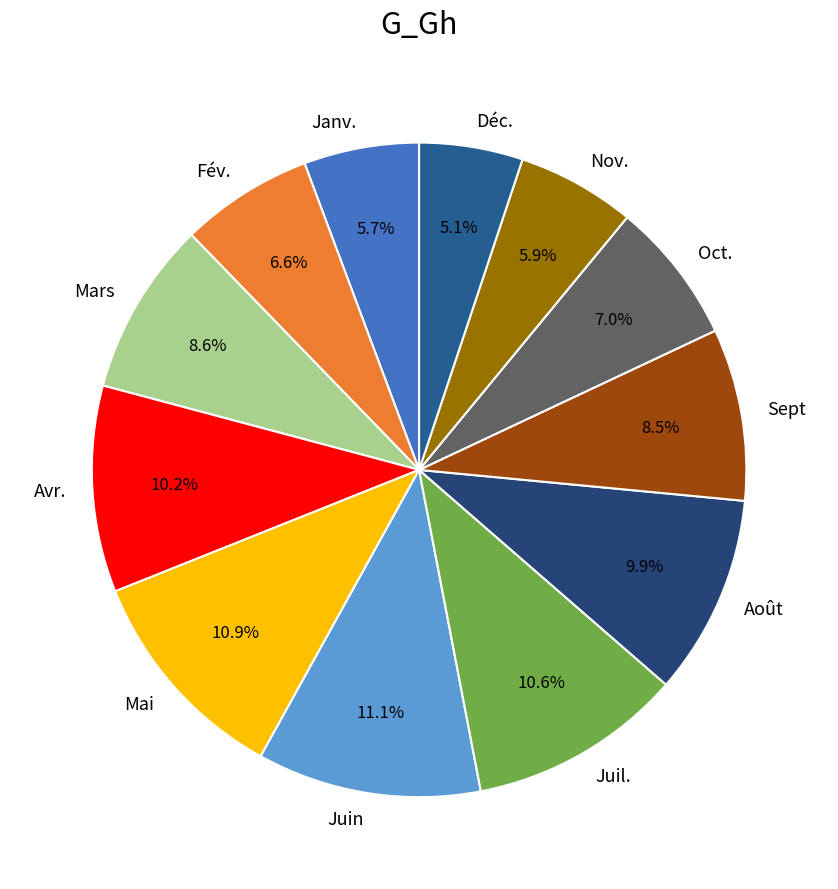

What is the smallest slice in the pie chart?

Déc.